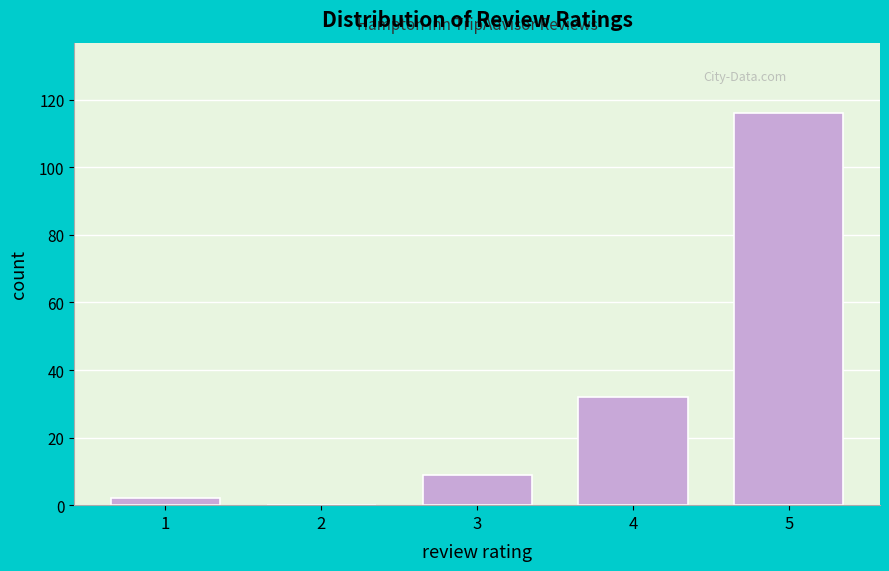

Reading left to right, extract all data points from this chart.

1=2	2=0	3=9	4=32	5=116